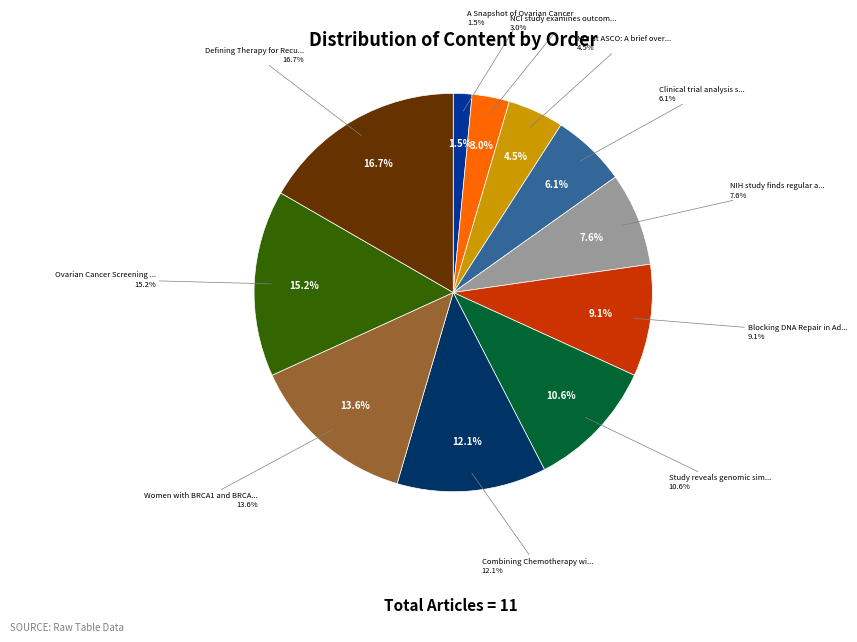

Is A Snapshot of Ovarian Cancer the majority of the pie?

No